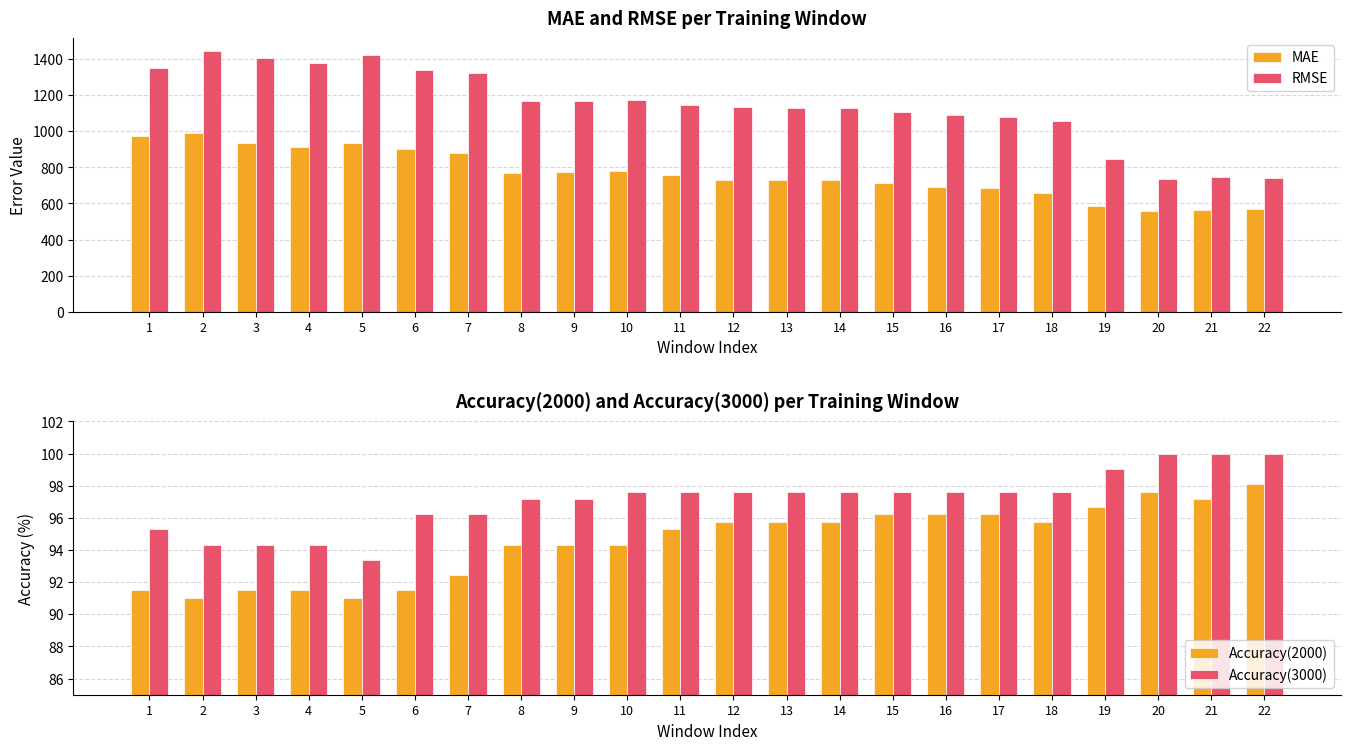

Which series changed the most between 3 and 21?

RMSE